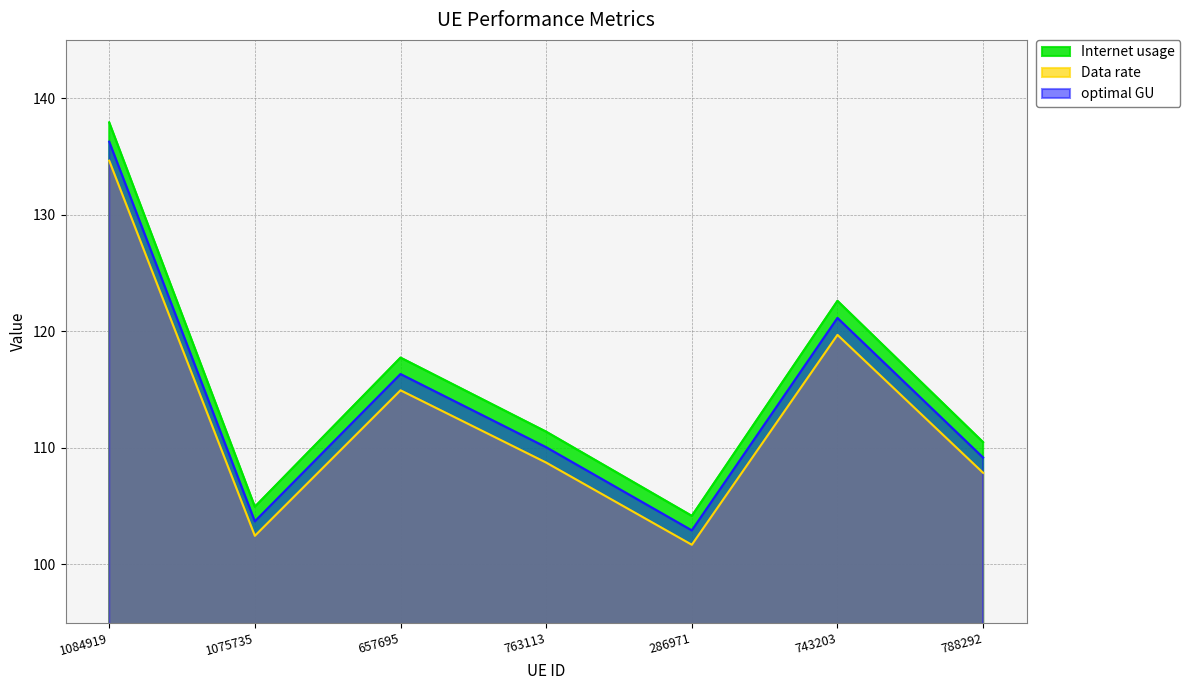

True or false: optimal GU and Data rate intersect in this chart.

False